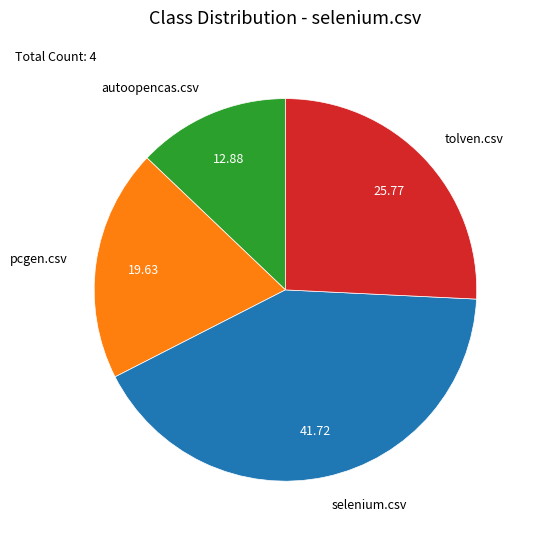

Is it true that autoopencas.csv is 23% of the pie?

False